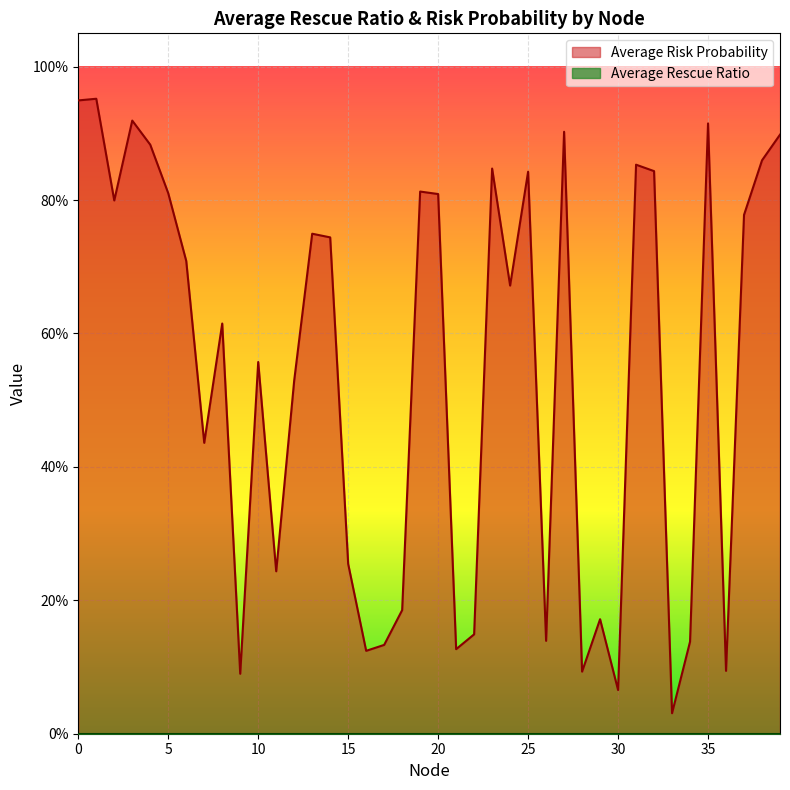

List the labels in order of value, smallest first.

33, 30, 9, 28, 36, 16, 21, 17, 34, 26, 22, 29, 18, 11, 15, 7, 12, 10, 8, 24, 6, 14, 13, 37, 2, 20, 5, 19, 25, 32, 23, 31, 38, 4, 39, 27, 35, 3, 0, 1